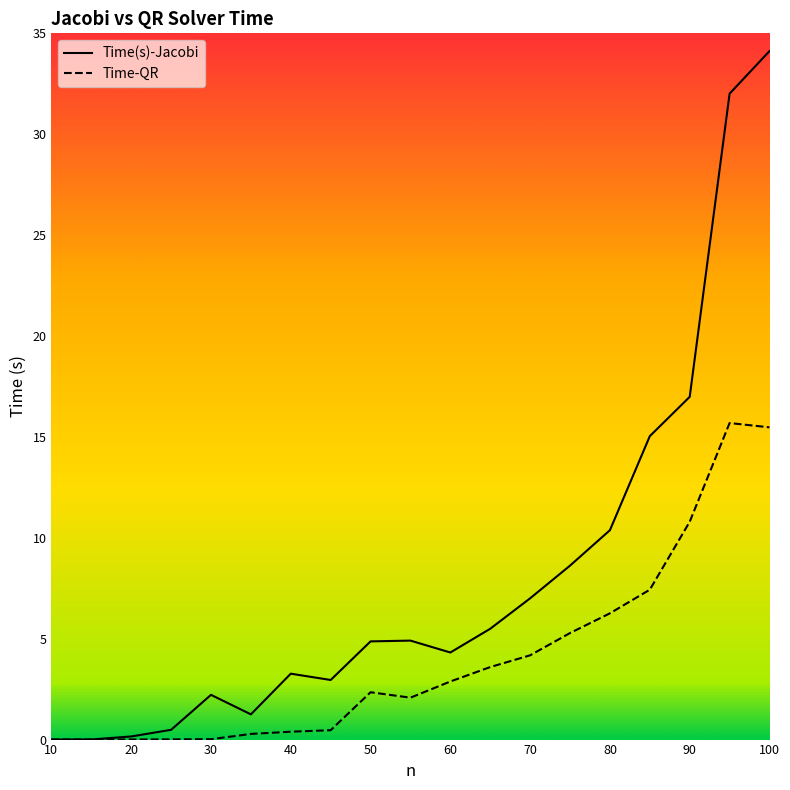

How many interior local peaks does the Time-QR series have?

2